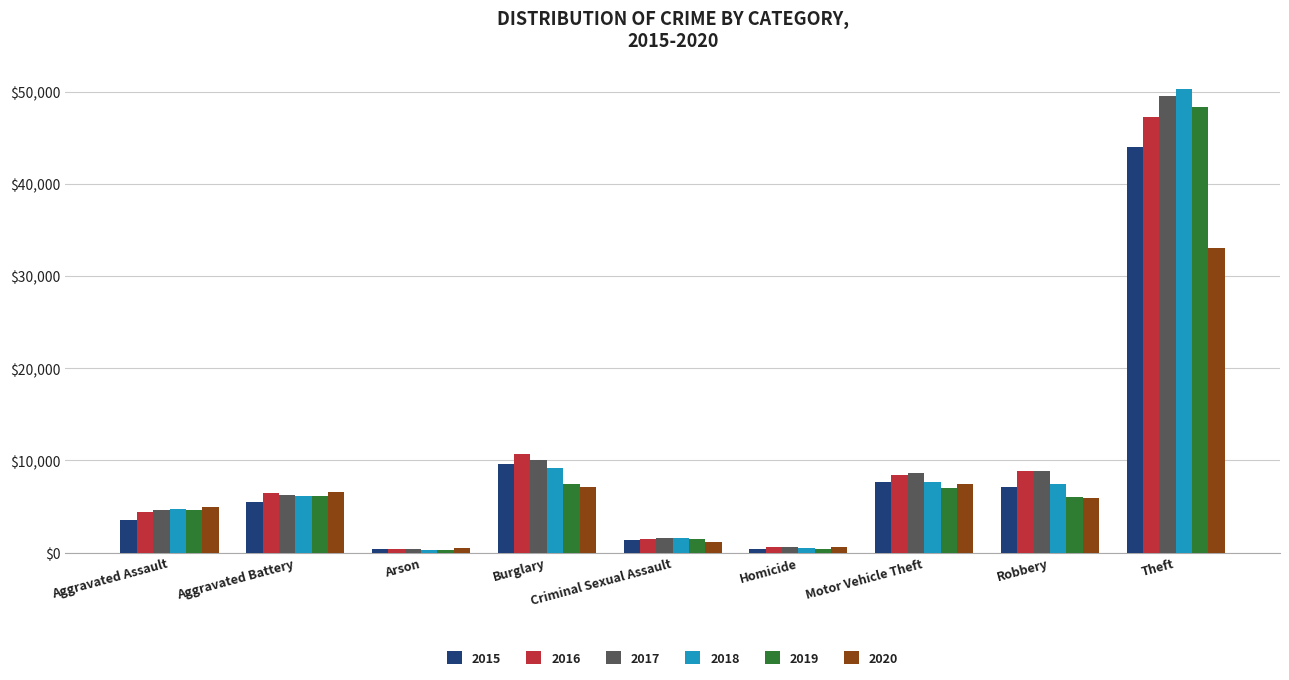

What is the maximum value for 2019?

48367